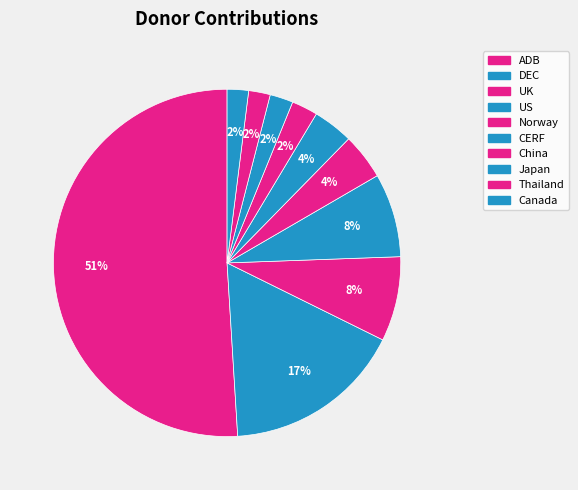

Is ADB the majority of the pie?

Yes